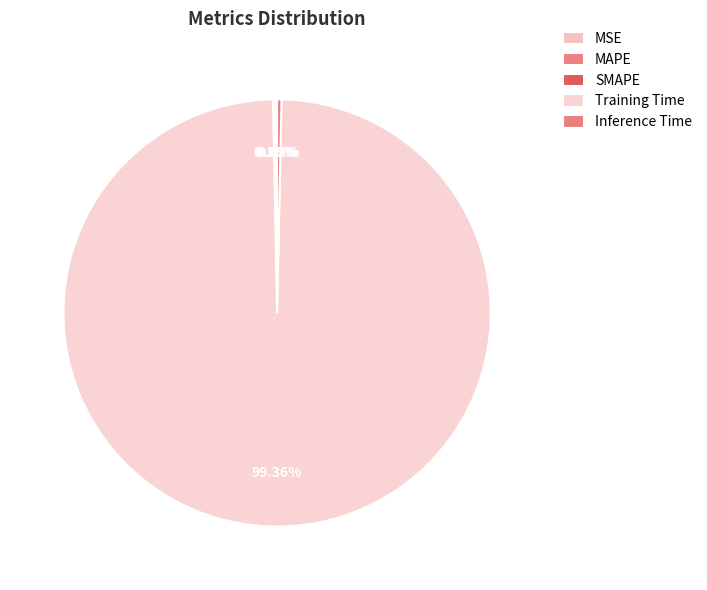

How many segments does this pie chart have?

5